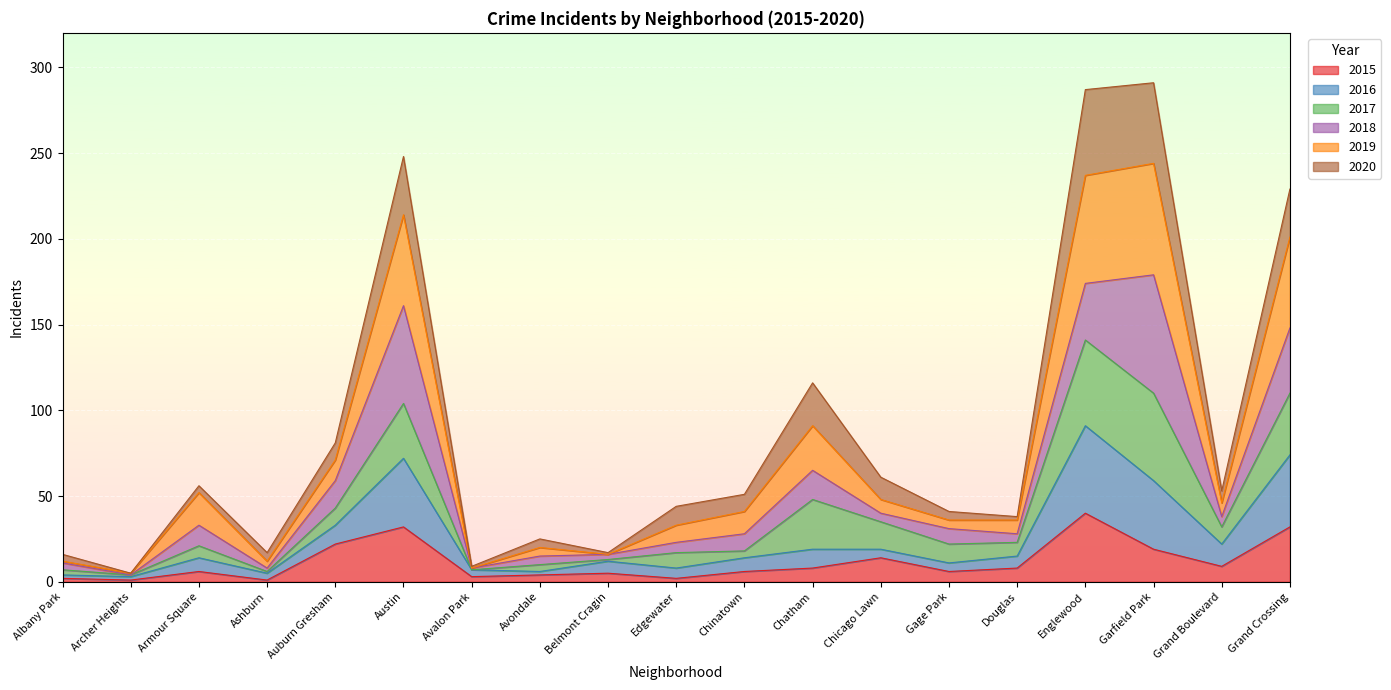

What is the total value across all series at Avalon Park?

9